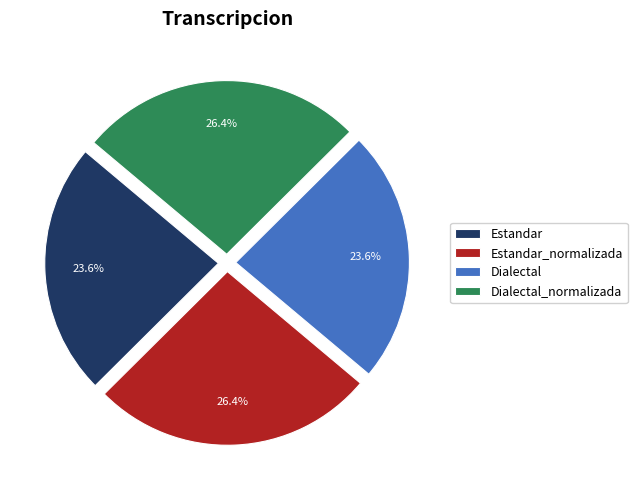

What percentage is NOT represented by Estandar?

76.4%